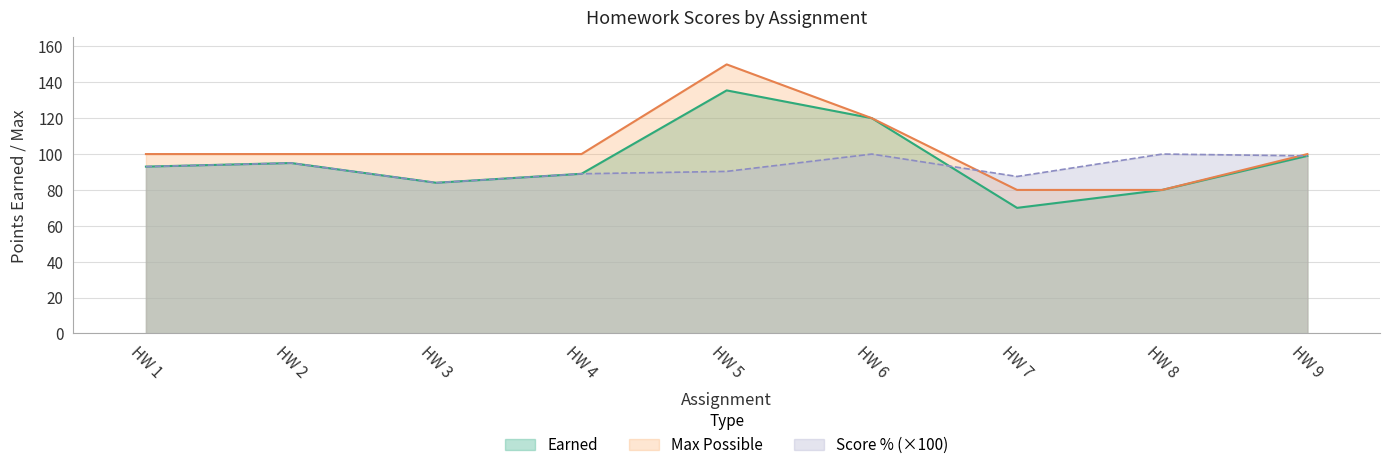

What is the difference between the maximum and minimum values in the Score Ratio series?

16.0